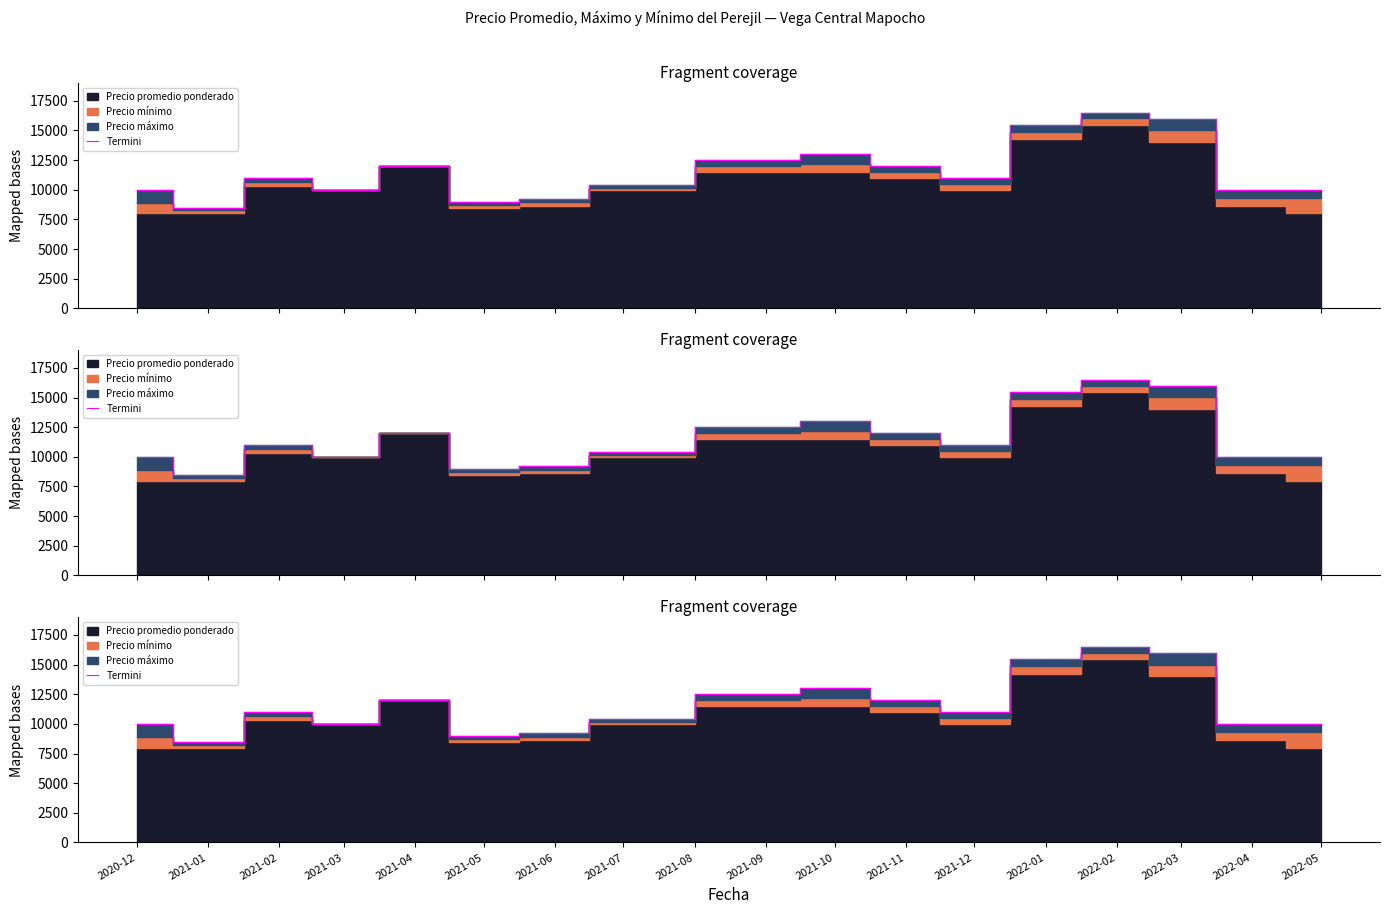

What is the average value?

11564.1